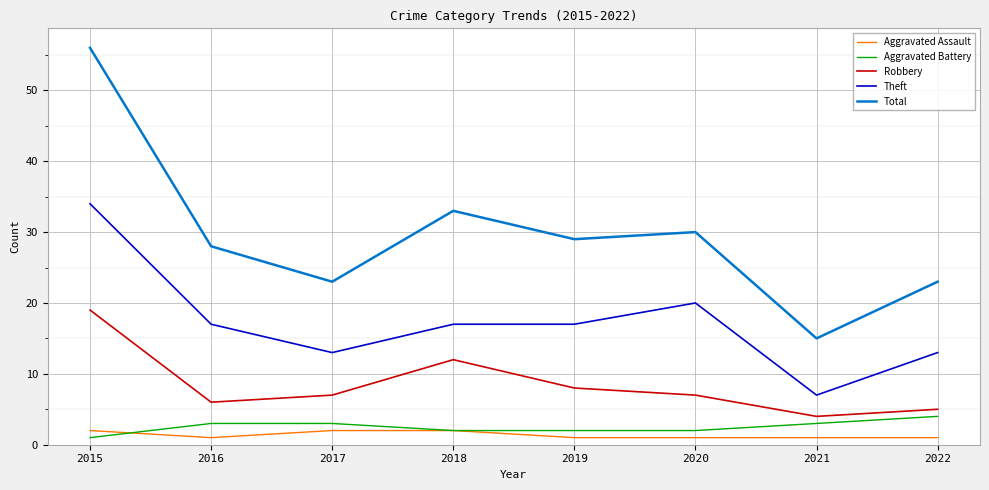

At how many categories does at least one series exceed 40?

1